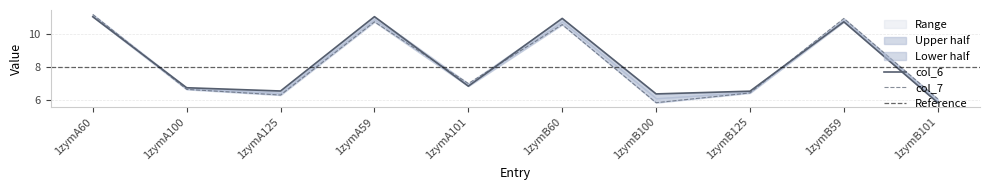

True or false: col_7 has a value of 7.0 at 1zymA101.

True